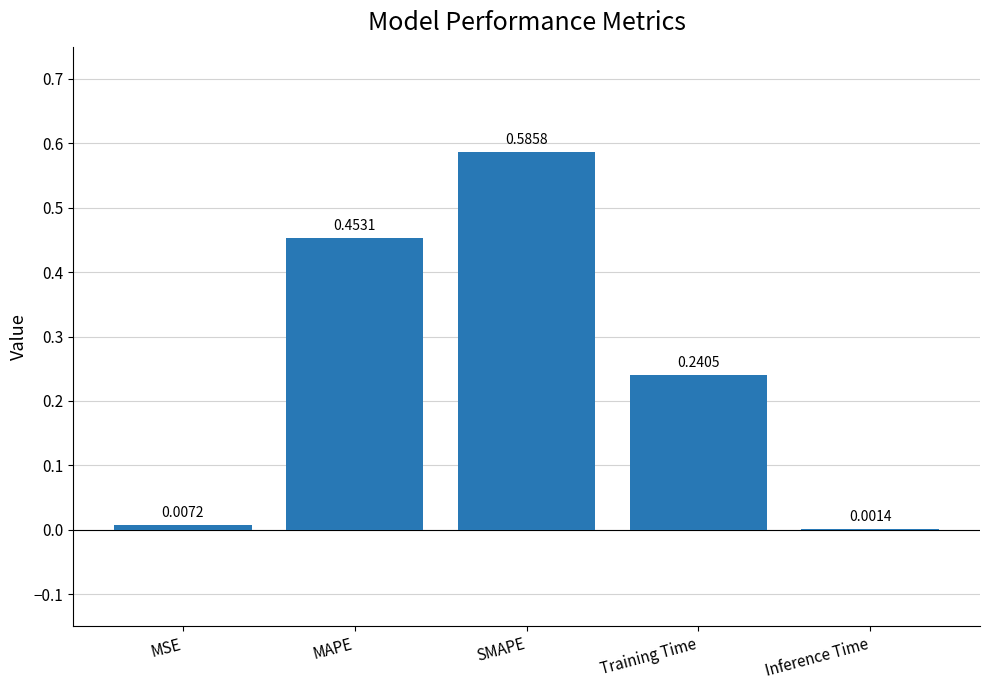

Which category has the highest value across all series?

SMAPE